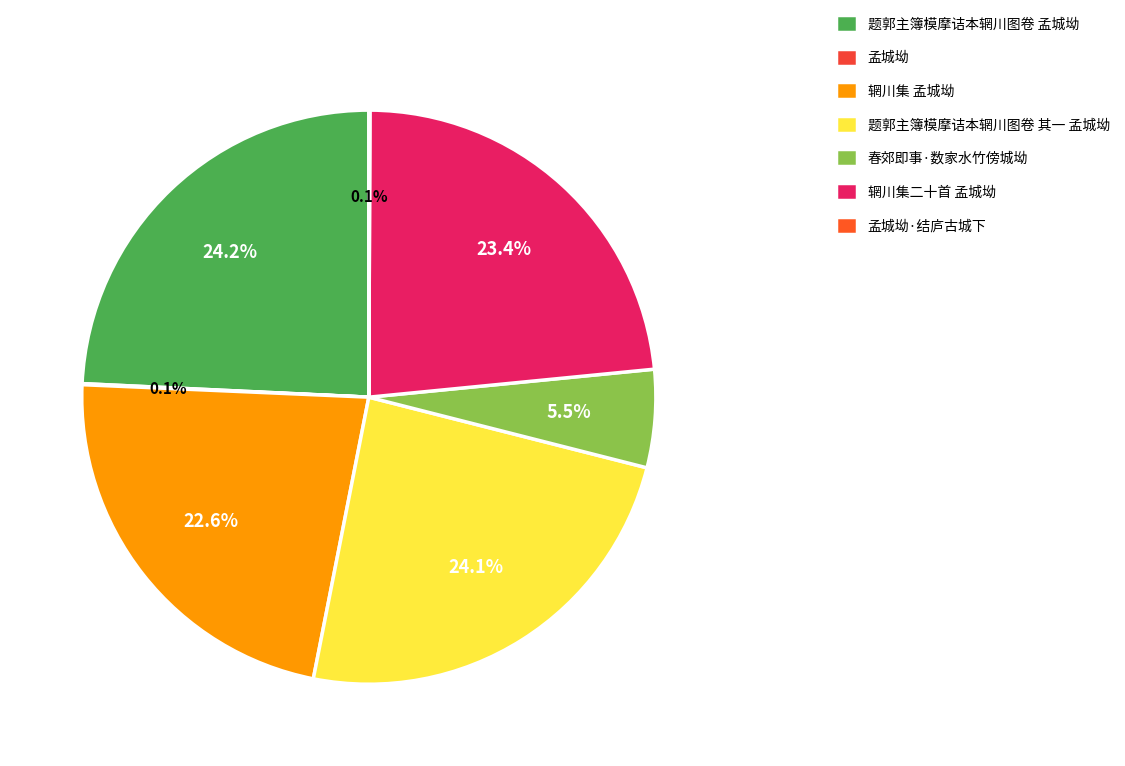

How many segments does this pie chart have?

7